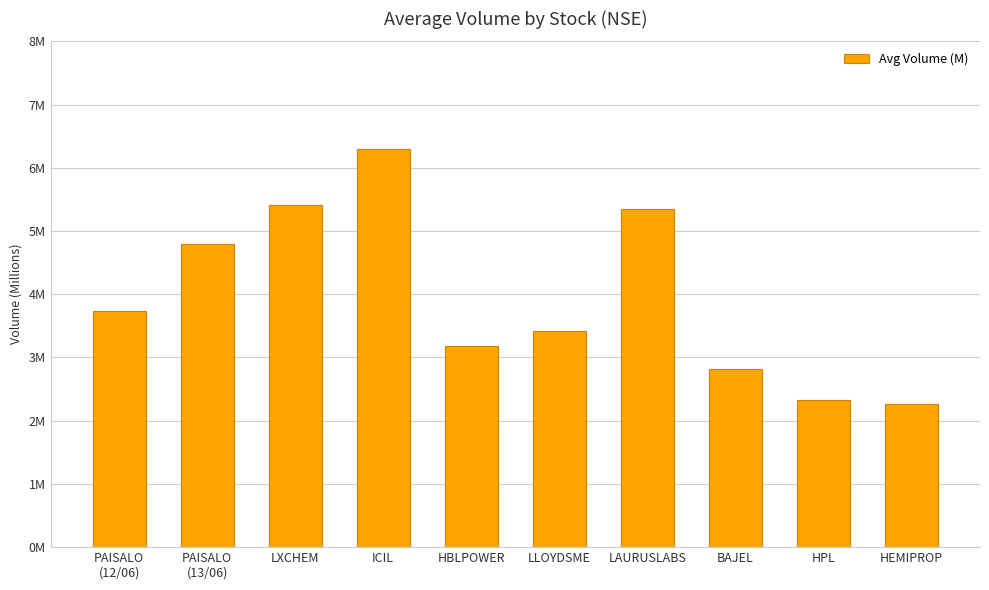

The value at BAJEL is 0.9. True or false?

False